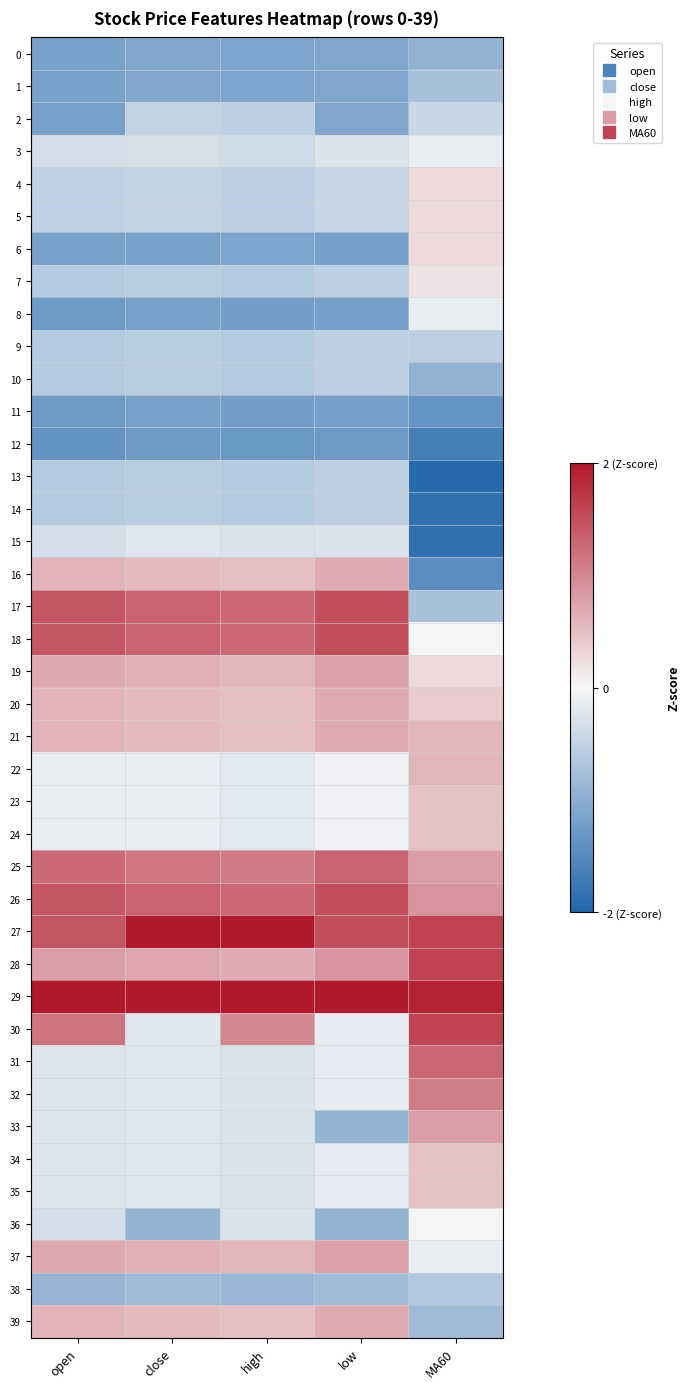

At how many categories does at least one series exceed 0?

5